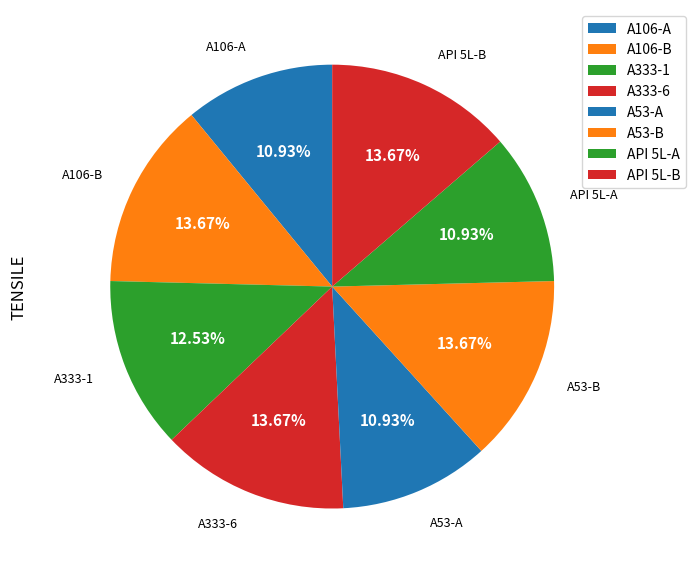

Does A106-B account for over 50% of the chart?

No